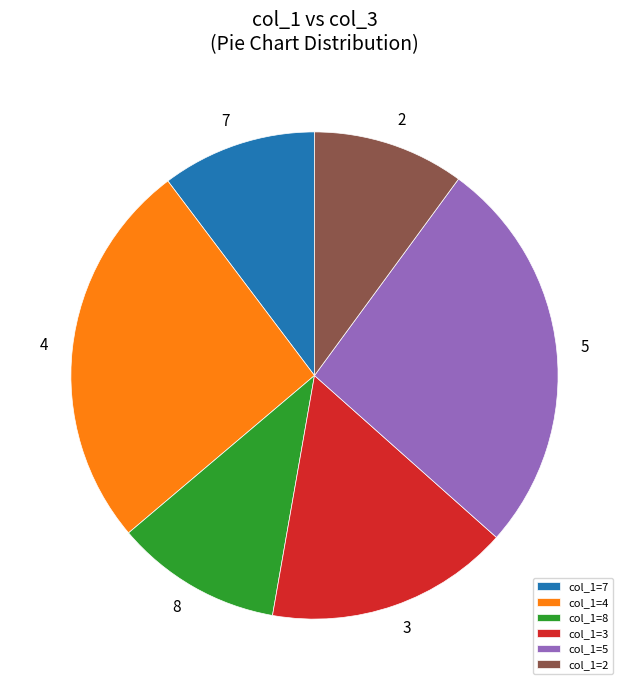

Count the number of slices in the pie.

6